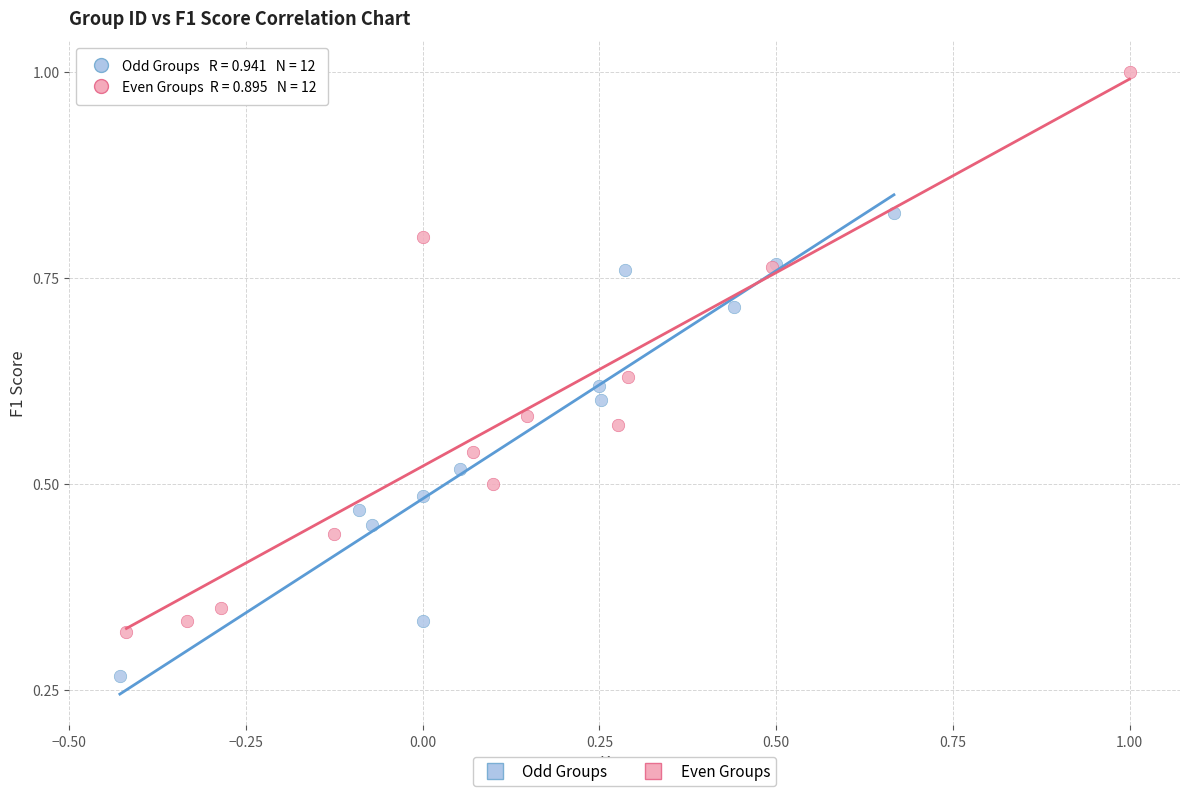

Which series contains the lowest Y value?

Odd Groups